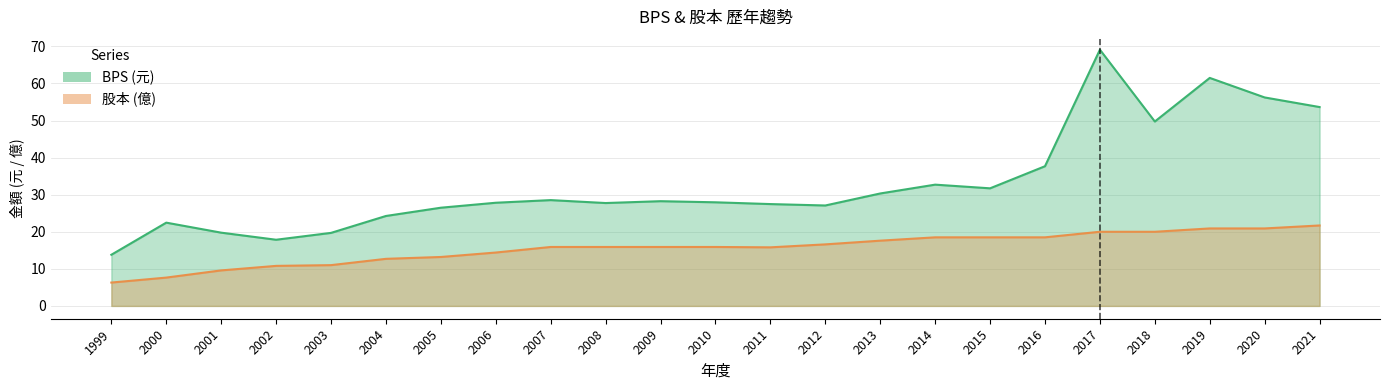

Reading left to right, what are all the values shown in this chart?

BPS: 1999=13.8	2000=22.5	2001=19.8	2002=17.9	2003=19.7	2004=24.3	2005=26.5	2006=27.8	2007=28.5	2008=27.8	2009=28.2	2010=27.9	2011=27.5	2012=27.1	2013=30.3	2014=32.7	2015=31.7	2016=37.7	2017=69.1	2018=49.7	2019=61.5	2020=56.2	2021=53.6
股本: 1999=6.3	2000=7.6	2001=9.6	2002=10.8	2003=11.0	2004=12.7	2005=13.2	2006=14.4	2007=15.9	2008=15.9	2009=15.9	2010=15.9	2011=15.8	2012=16.6	2013=17.6	2014=18.5	2015=18.5	2016=18.5	2017=20.0	2018=20.0	2019=20.9	2020=20.9	2021=21.7